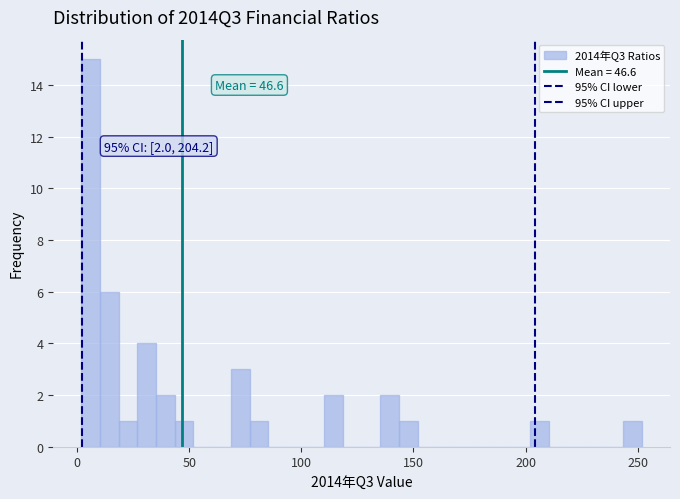

Read against the x-axis, roughly where is the centre of the tallest bar?

5